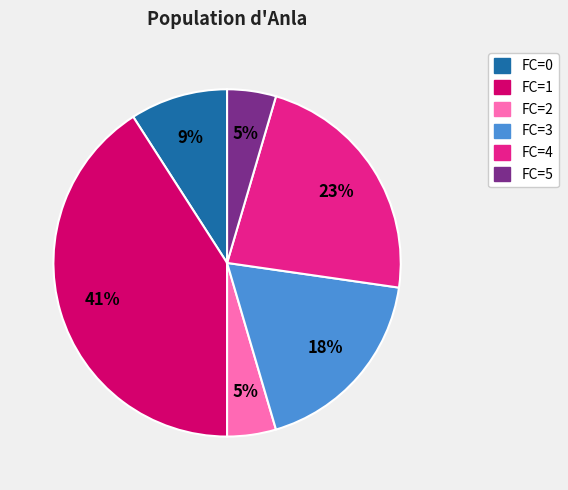

To the nearest percent, what is the difference between the largest and smallest slice percentages?

36%